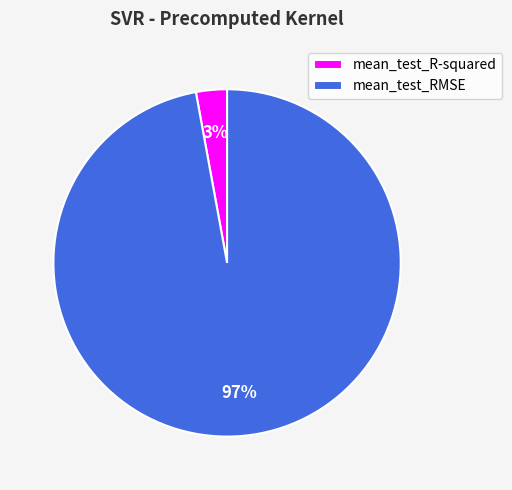

How many slices are in this pie chart?

2